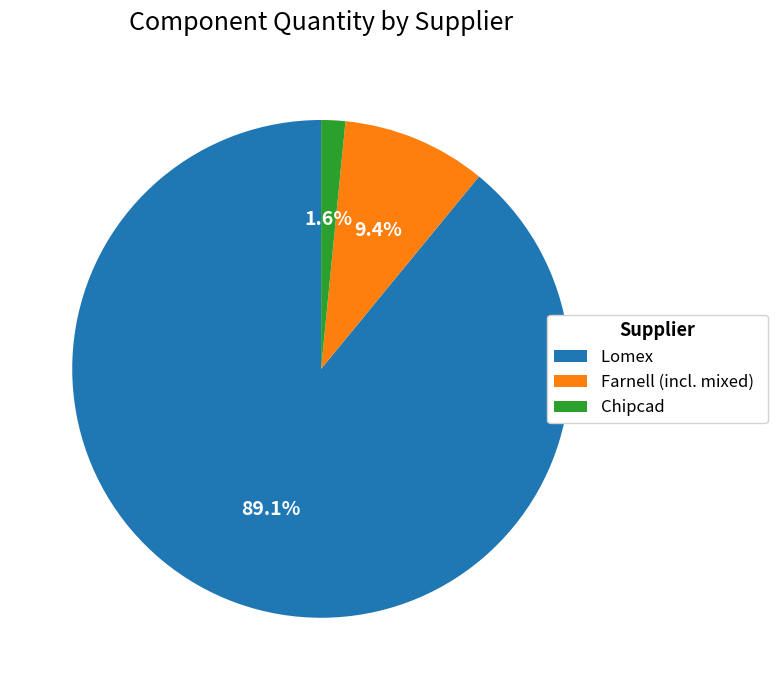

What is the total percentage of Lomex and Chipcad?

90.6%